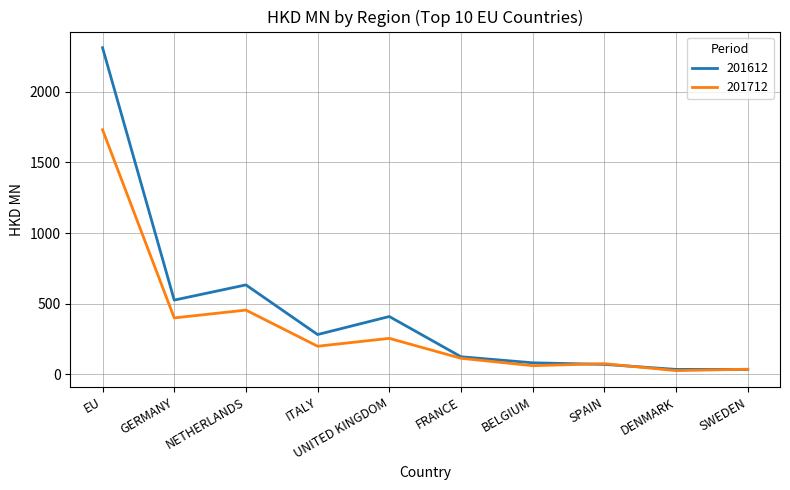

What is the total value across all series at BELGIUM?

144.5